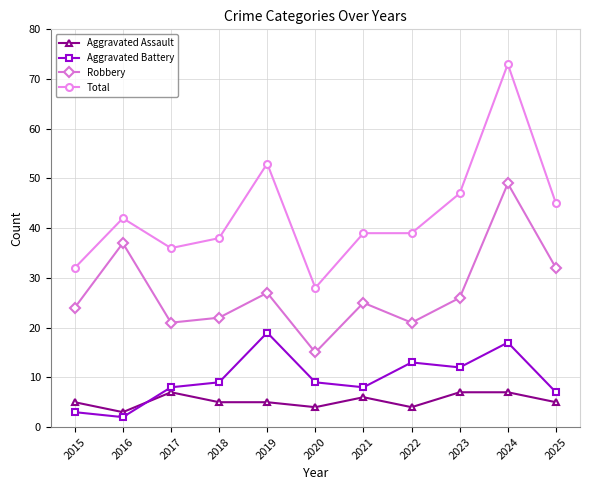

The Robbery series shows 21 at 2022. True or false?

True